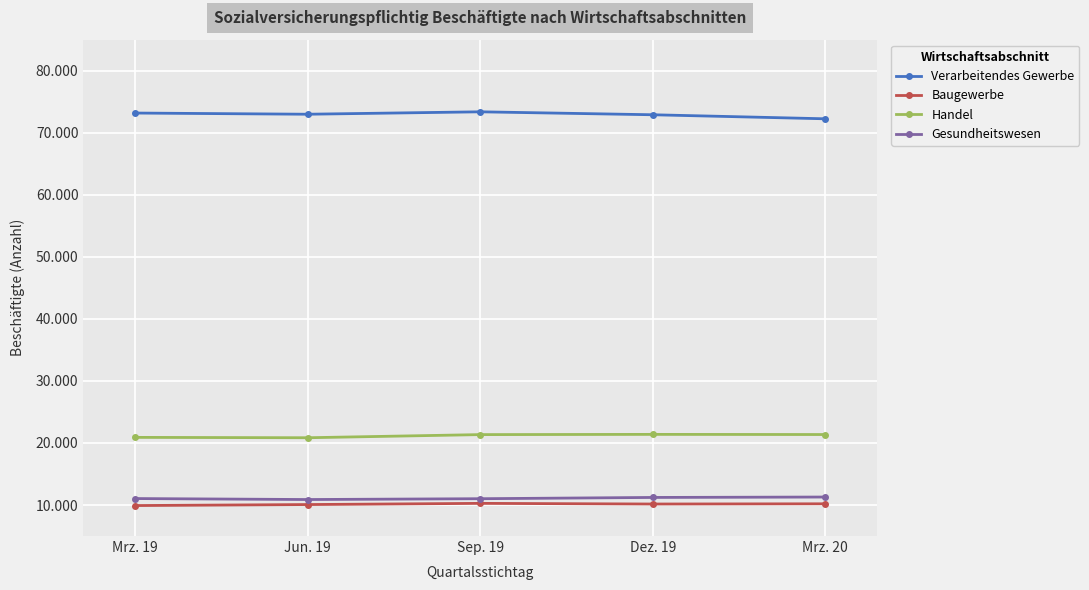

What is the label of the 4th point from the right?

Jun. 19